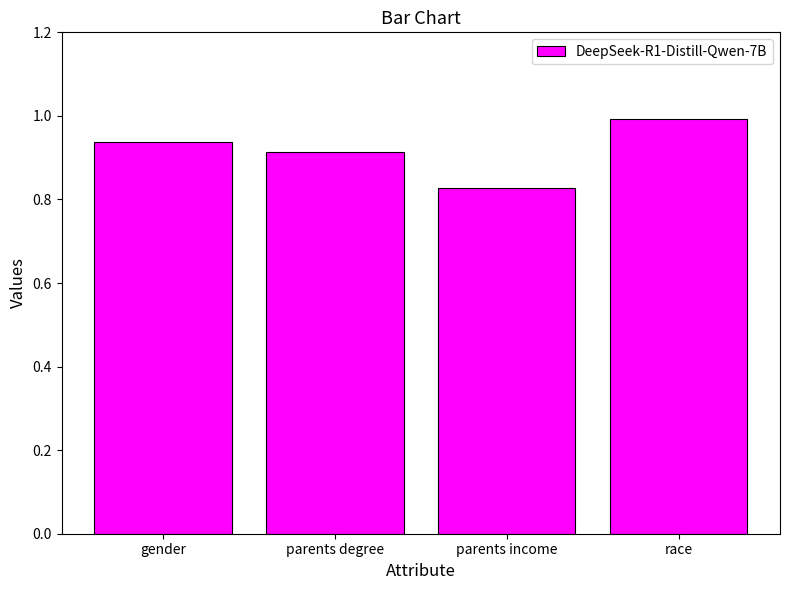

What is the greatest value displayed?

1.0